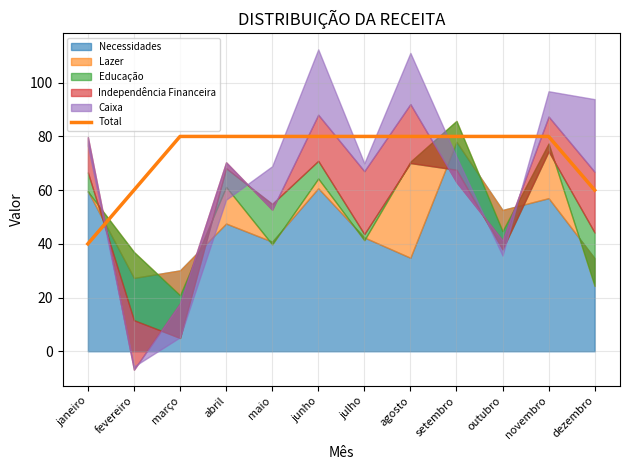

Is it true that the value at novembro is 80?

True